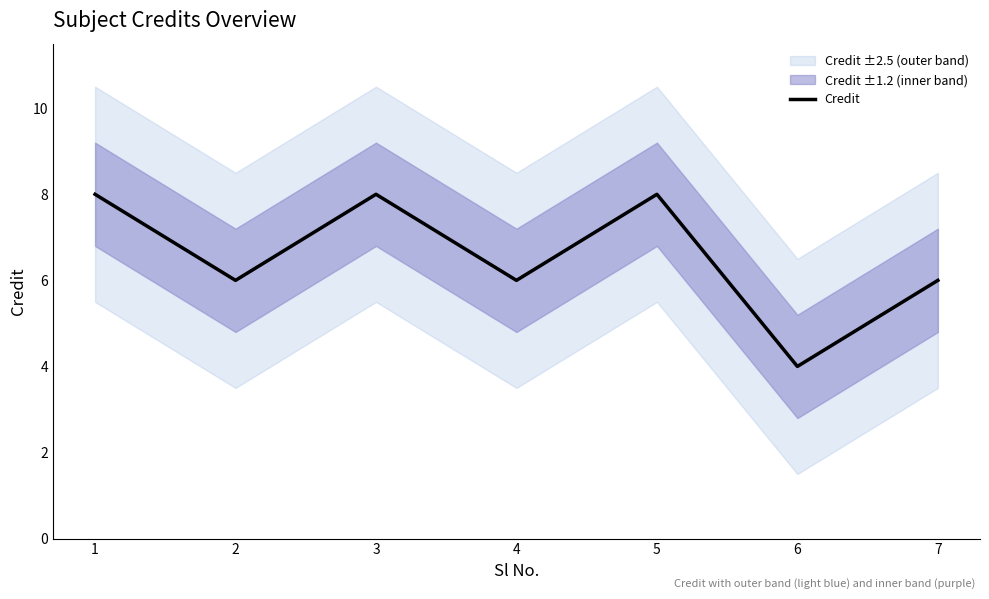

Is it true that Credit equals 6 at 7?

True